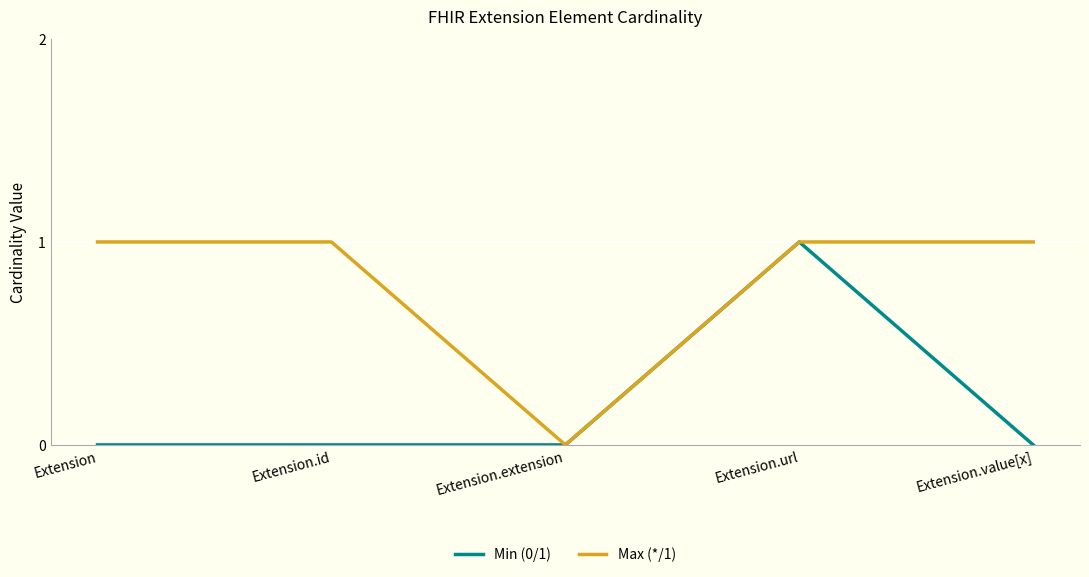

What is the difference between the Min (0/1) values at Extension.id and Extension.url?

1